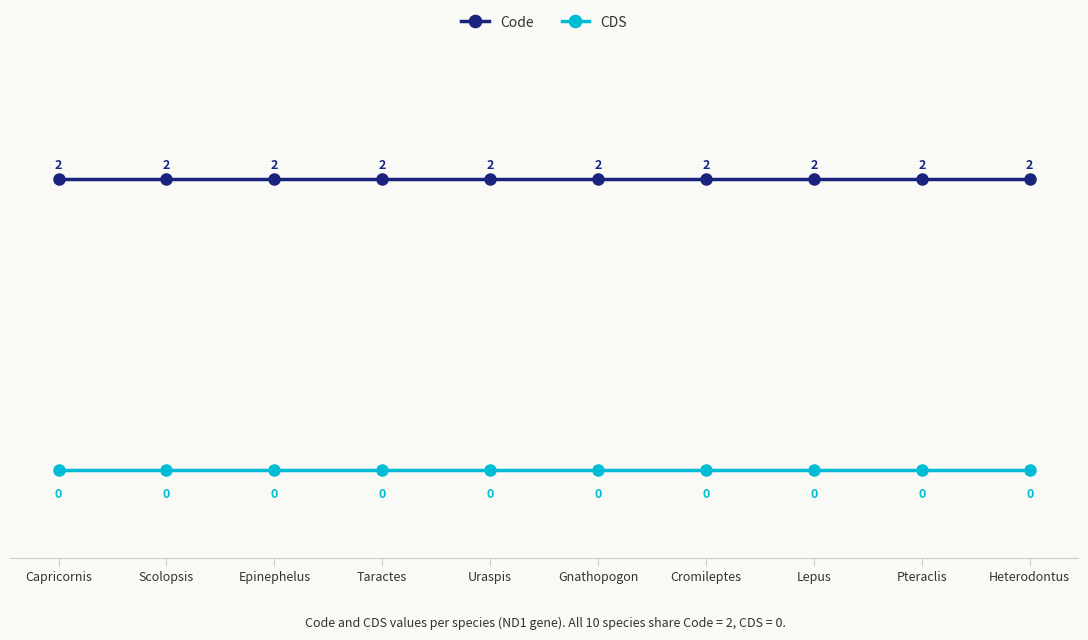

Is it true that CDS equals 0 at Cromileptes?

True